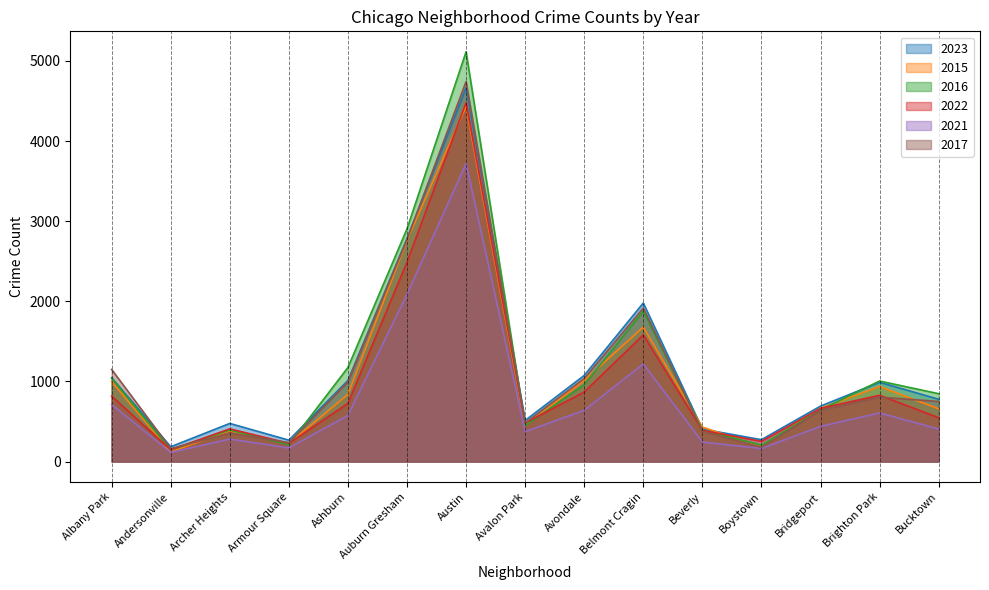

How many values in the 2021 series exceed 439?

7